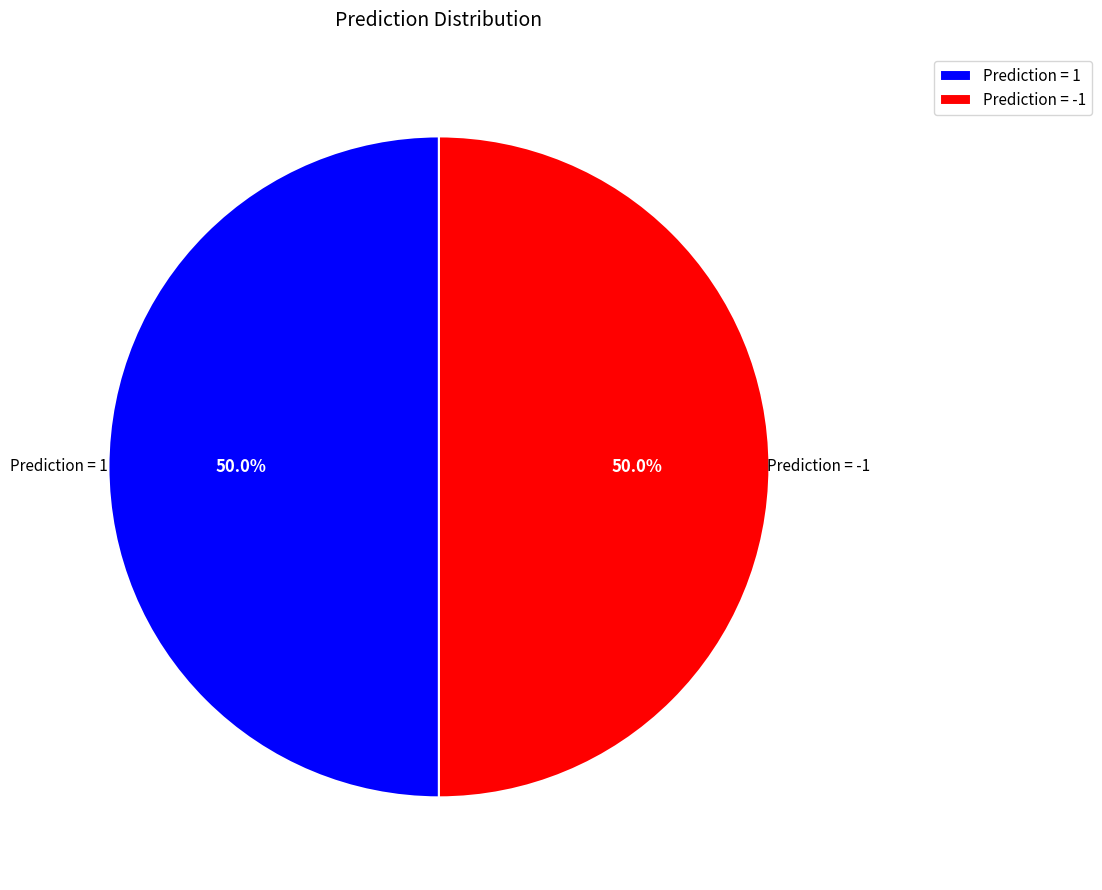

Is it true that Prediction = -1 is 58% of the pie?

False